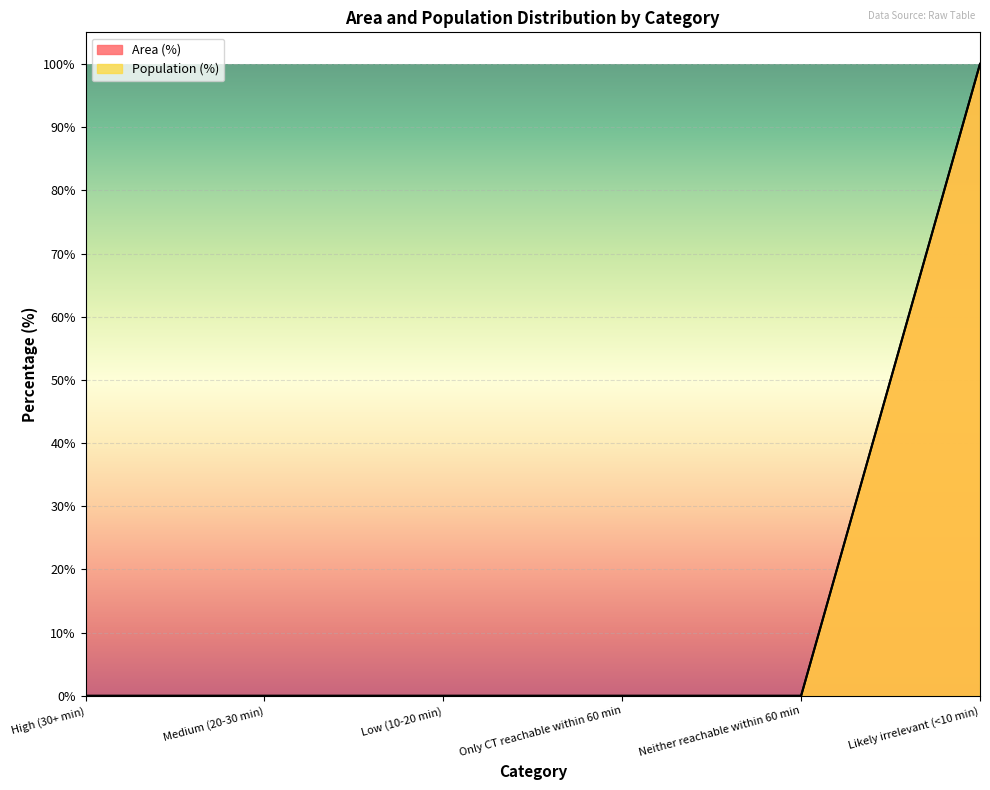

What are all the series names shown in the legend?

Area (%), Population (%)